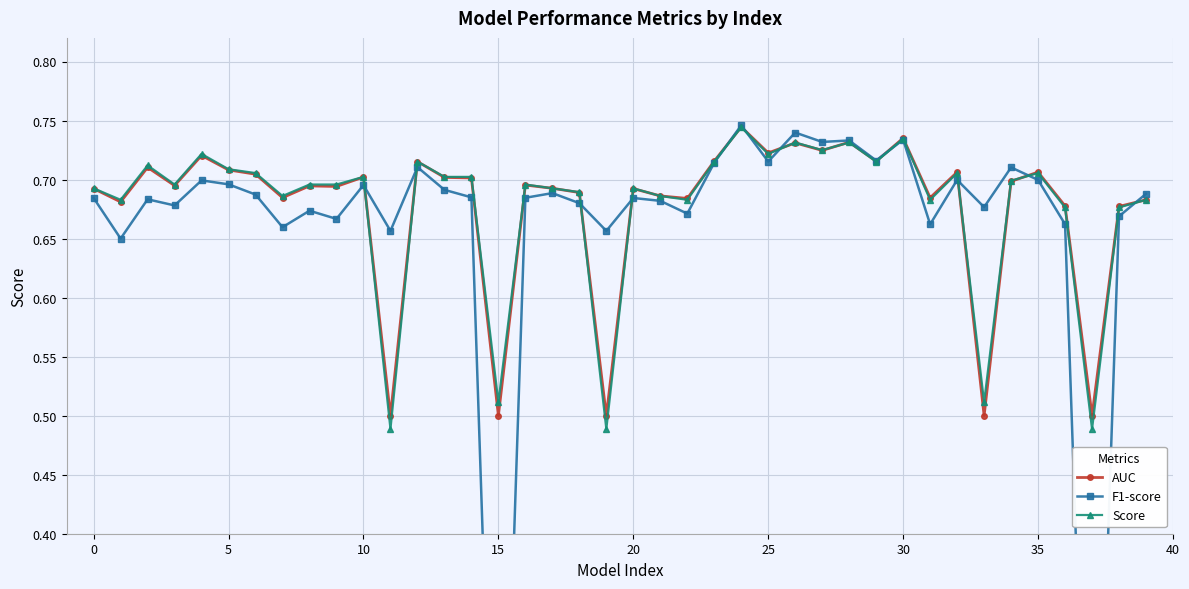

The value of AUC at 16 is 1.0. True or false?

False